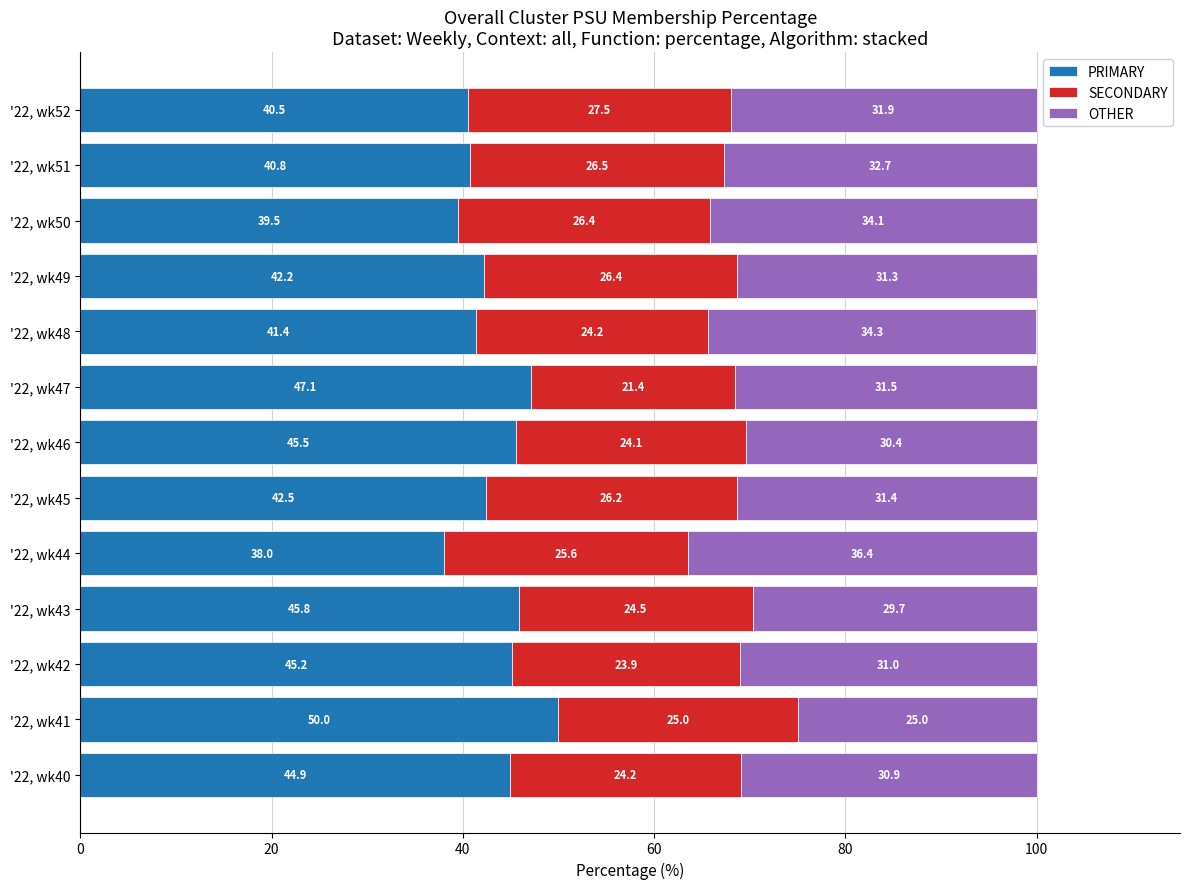

Is it true that PRIMARY equals 45.8 at '22, wk43?

True